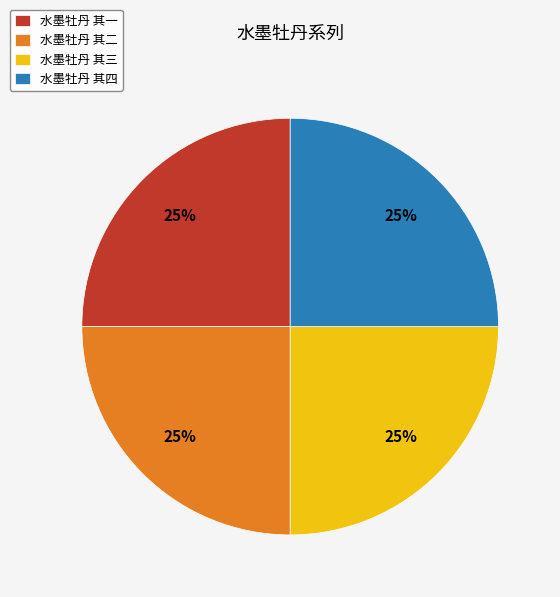

Count the number of slices in the pie.

4